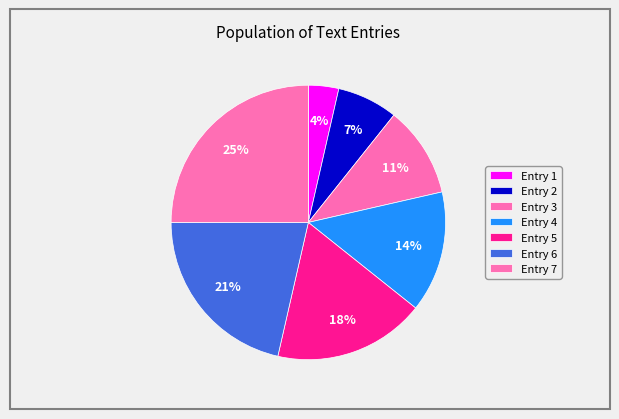

Rank the categories by value from highest to lowest.

7, 6, 5, 4, 3, 2, 1